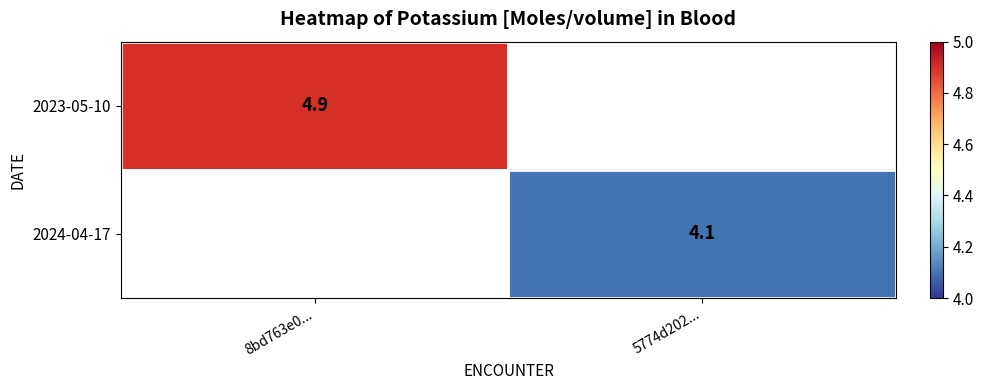

How many series are shown in this chart?

2